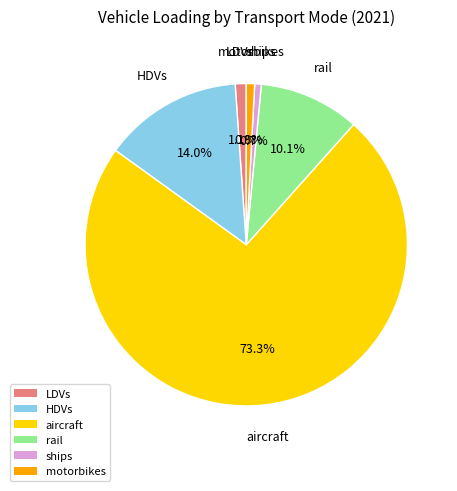

To the nearest percent, what percentage of the pie is ships?

1%